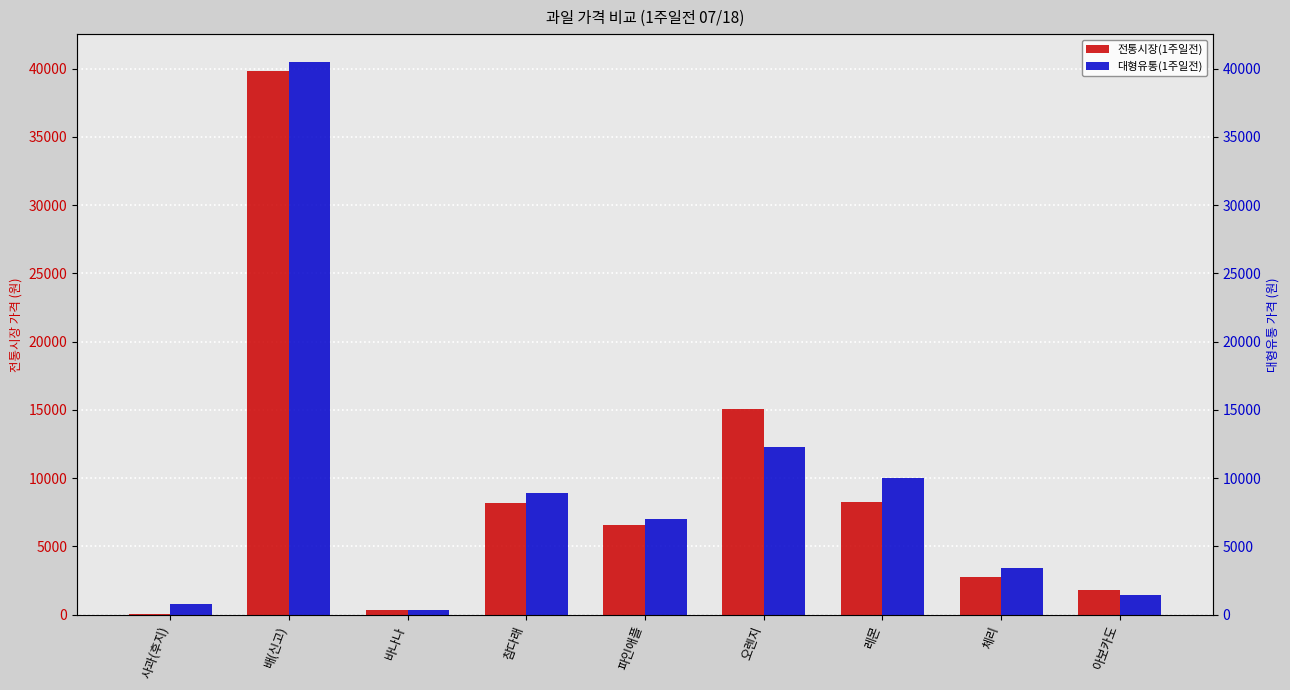

At which category does the chart reach its minimum across all series?

사과(후지)